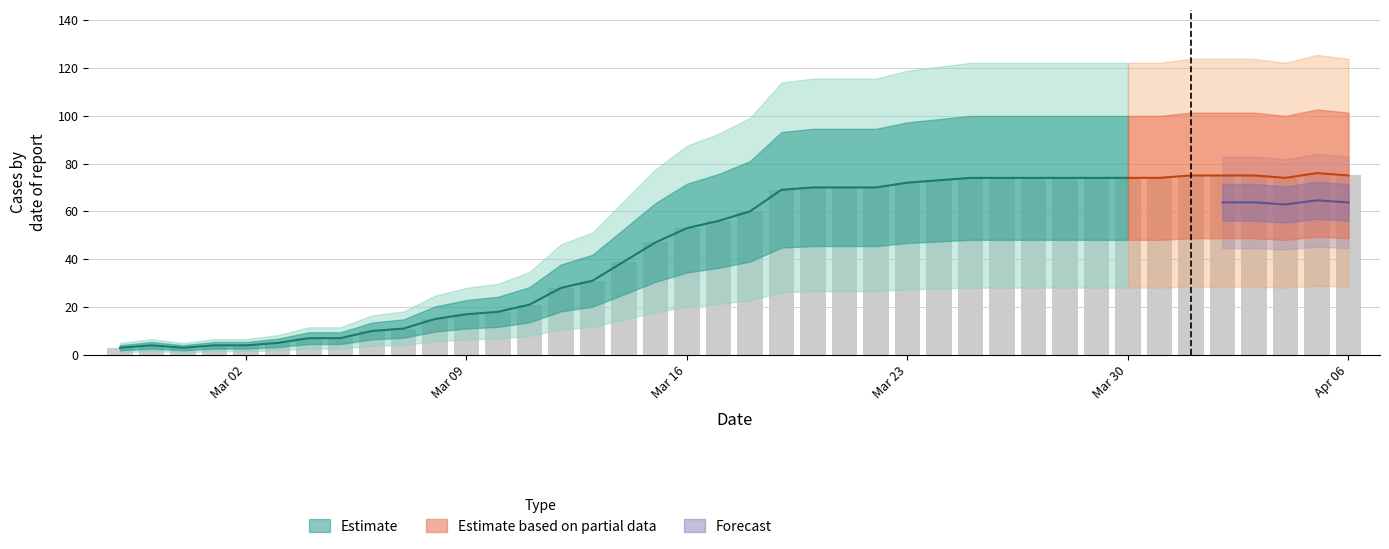

List the labels in order of value, smallest first.

2020-02-27, 2020-02-29, 2020-02-28, 2020-03-01, 2020-03-02, 2020-03-03, 2020-03-04, 2020-03-05, 2020-03-06, 2020-03-07, 2020-03-08, 2020-03-09, 2020-03-10, 2020-03-11, 2020-03-12, 2020-03-13, 2020-03-14, 2020-03-15, 2020-03-16, 2020-03-17, 2020-03-18, 2020-03-19, 2020-03-20, 2020-03-21, 2020-03-22, 2020-03-23, 2020-03-24, 2020-03-25, 2020-03-26, 2020-03-27, 2020-03-28, 2020-03-29, 2020-03-30, 2020-03-31, 2020-04-04, 2020-04-01, 2020-04-02, 2020-04-03, 2020-04-06, 2020-04-05